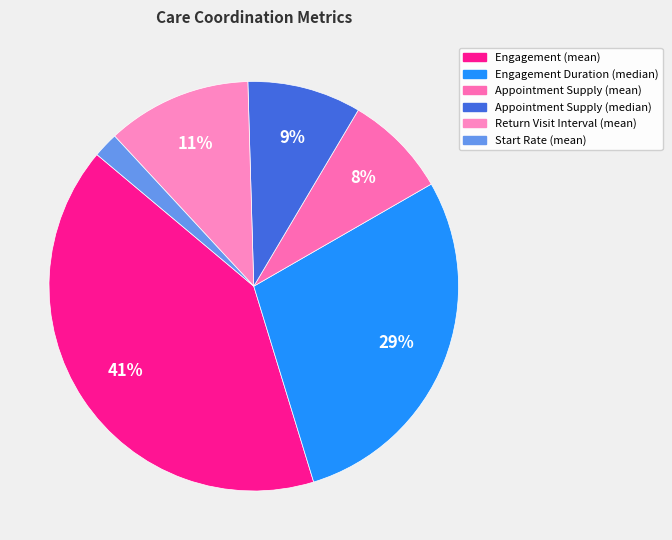

How many slices are in this pie chart?

6